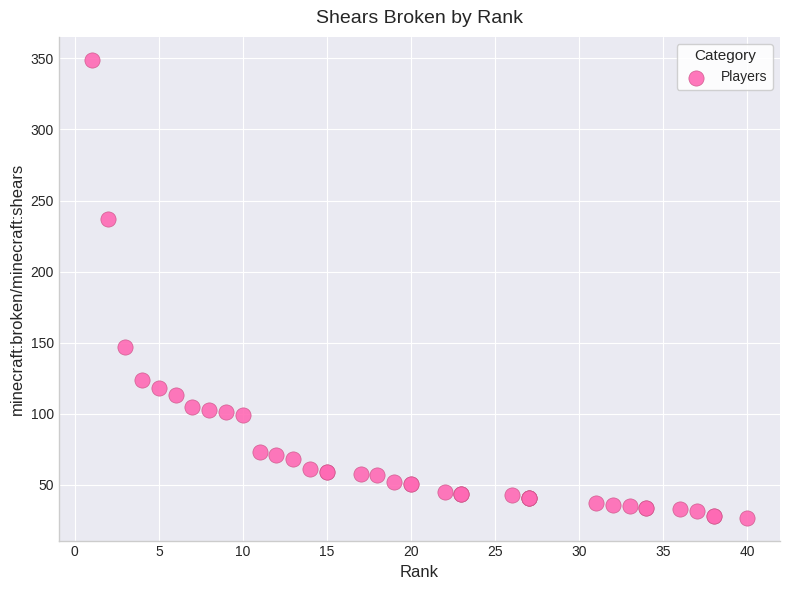

What Y value in the scatter plot is closest to 188?

147